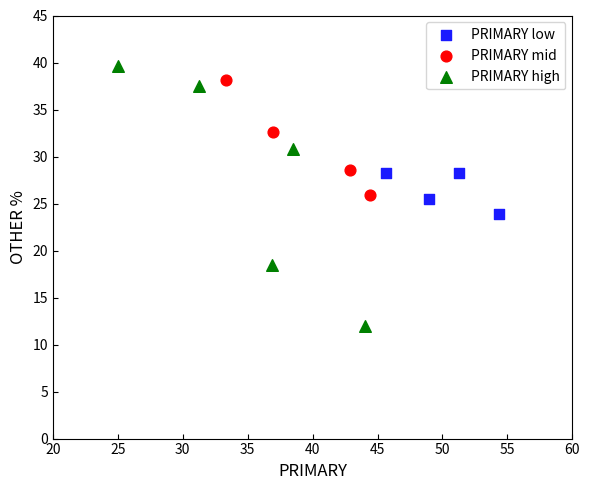

Which series has the widest spread of Y values?

PRIMARY high